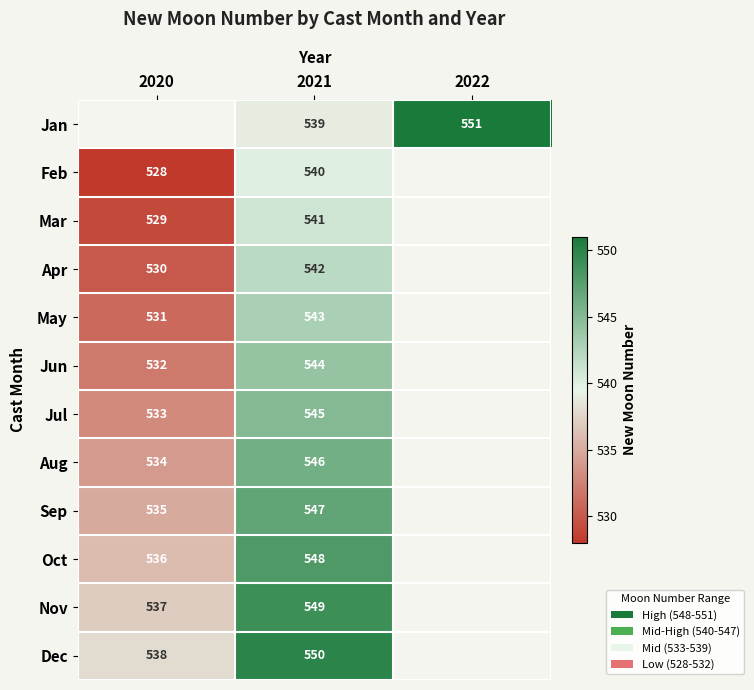

Is it true that Dec equals 140 at 2020?

False